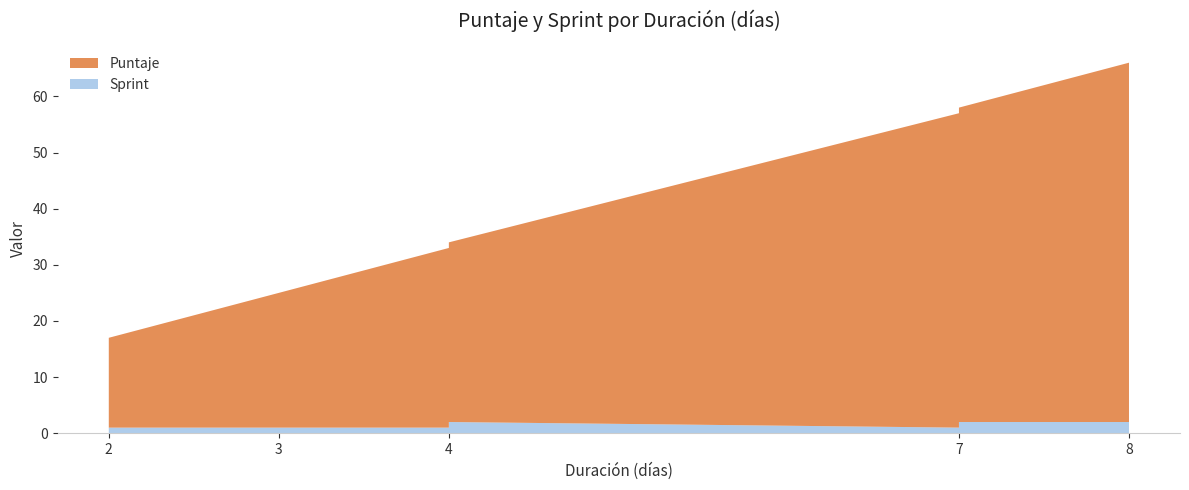

Reading left to right, what are all the values shown in this chart?

Puntaje: 2=16	3=24	3=24	4=32	4=32	7=56	7=56	8=64
Sprint: 2=1	3=1	3=1	4=1	4=2	7=1	7=2	8=2